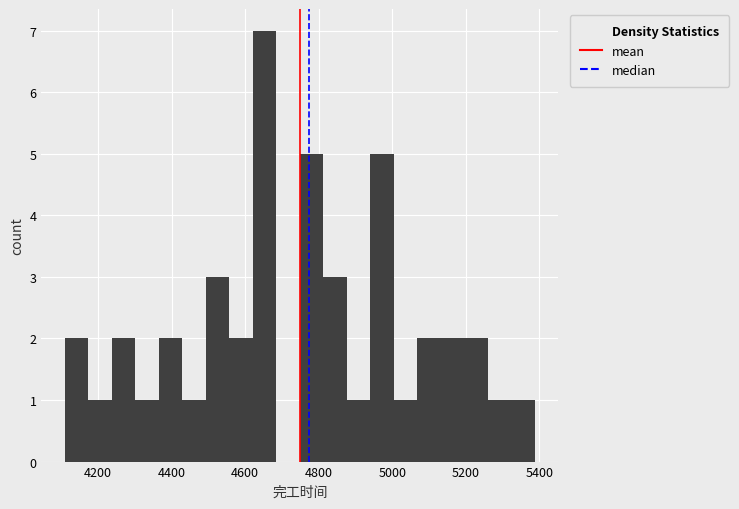

Read against the x-axis, roughly where is the centre of the tallest bar?

4660